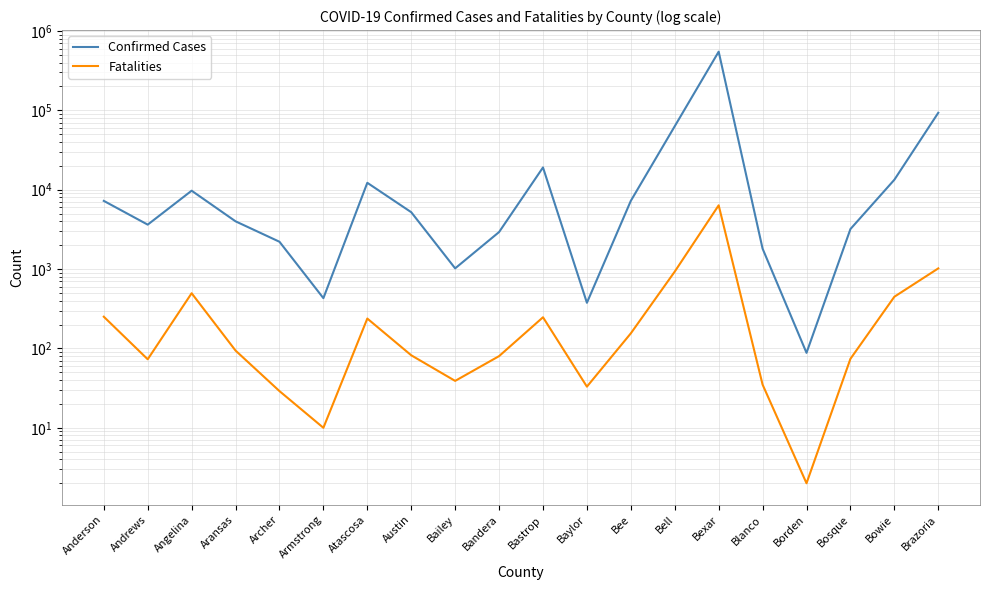

Rank the series by their average value, from highest to lowest.

Confirmed Cases, Fatalities